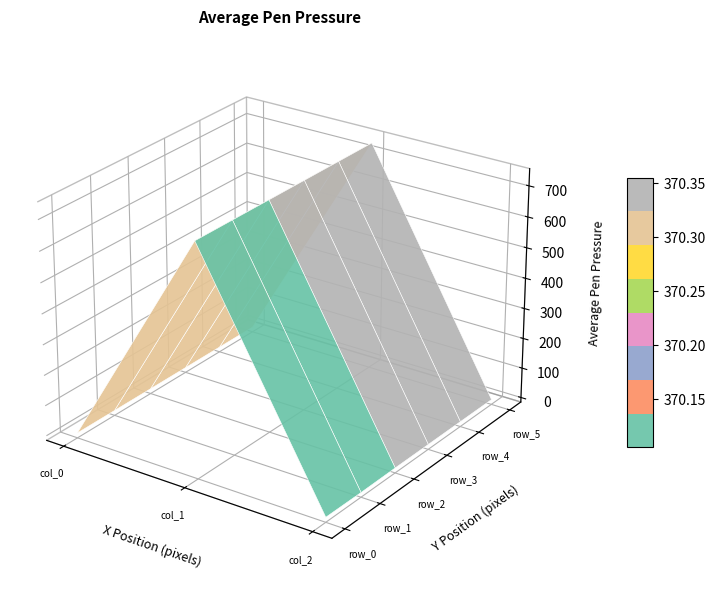

List the labels in order of row_1 value, largest first.

1, 0, 2